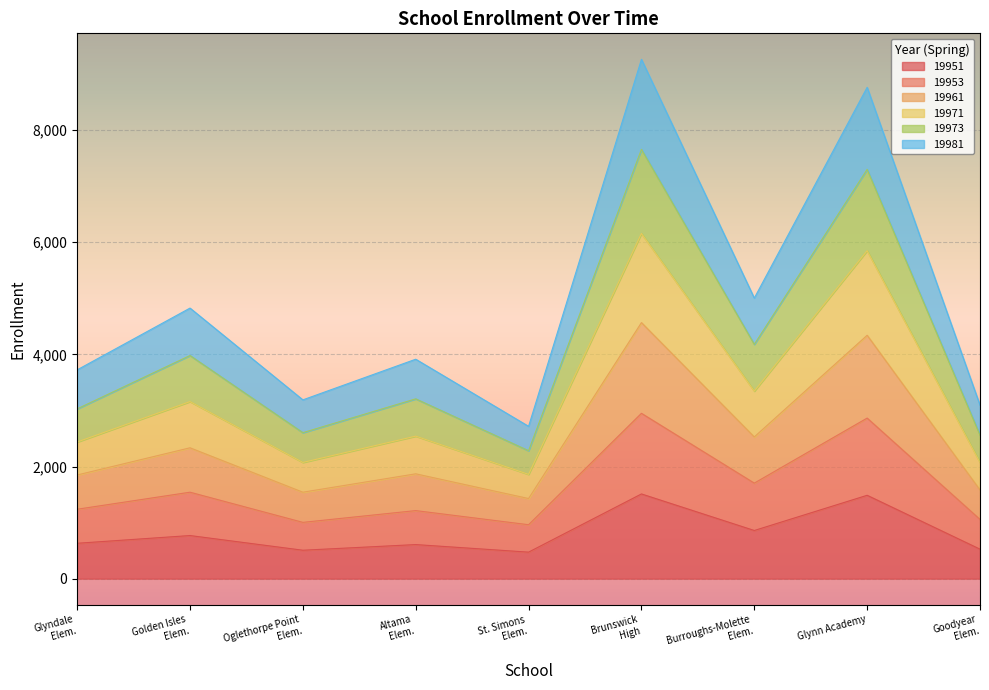

What is the total value across all series at Glynn Academy?

8763